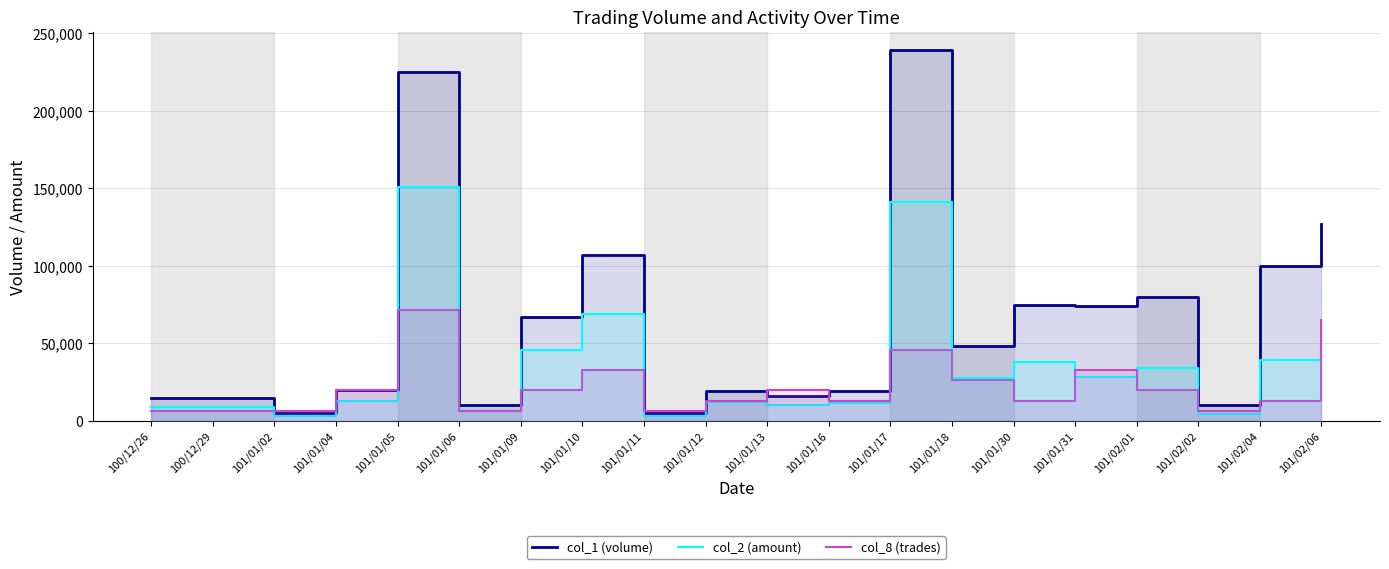

Reading left to right, extract all data points from this chart.

col_1 (volume): 15000.0	15000.0	5000.0	20000.0	225000.0	10000.0	67000.0	107000.0	5000.0	19000.0	16000.0	19000.0	239000.0	48000.0	75000.0	74000.0	80000.0	10000.0	100000.0	127000.0
col_2 (amount): 8850.0	9150.0	3200.0	13100.0	151080.0	6400.0	45540.0	68980.0	3150.0	11970.0	10220.0	11780.0	140910.0	27560.0	38250.0	28400.0	33850.0	4200.0	39000.0	45990.0
col_8 (trades): 6518.2	6518.2	6518.2	19554.5	71700.0	6518.2	19554.5	32590.9	6518.2	13036.4	19554.5	13036.4	45627.3	26072.7	13036.4	32590.9	19554.5	6518.2	13036.4	65181.8